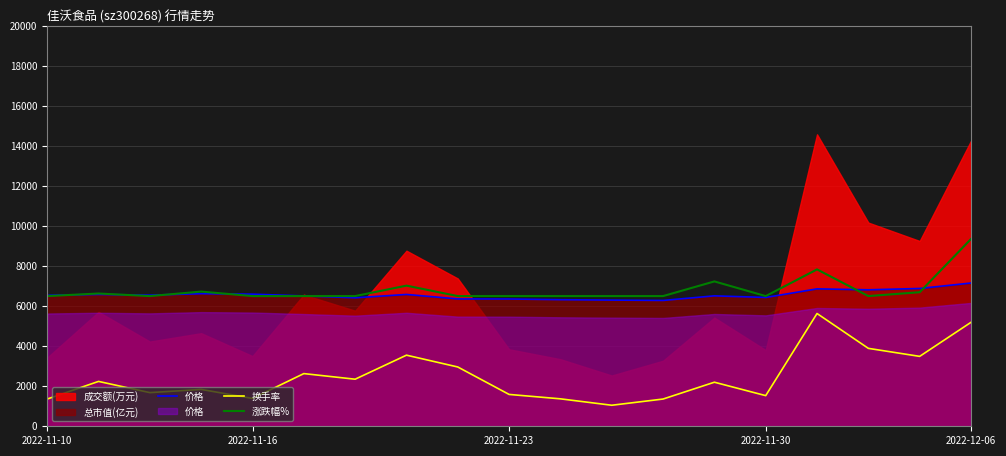

True or false: 价格 and 换手率 cross at least once.

False